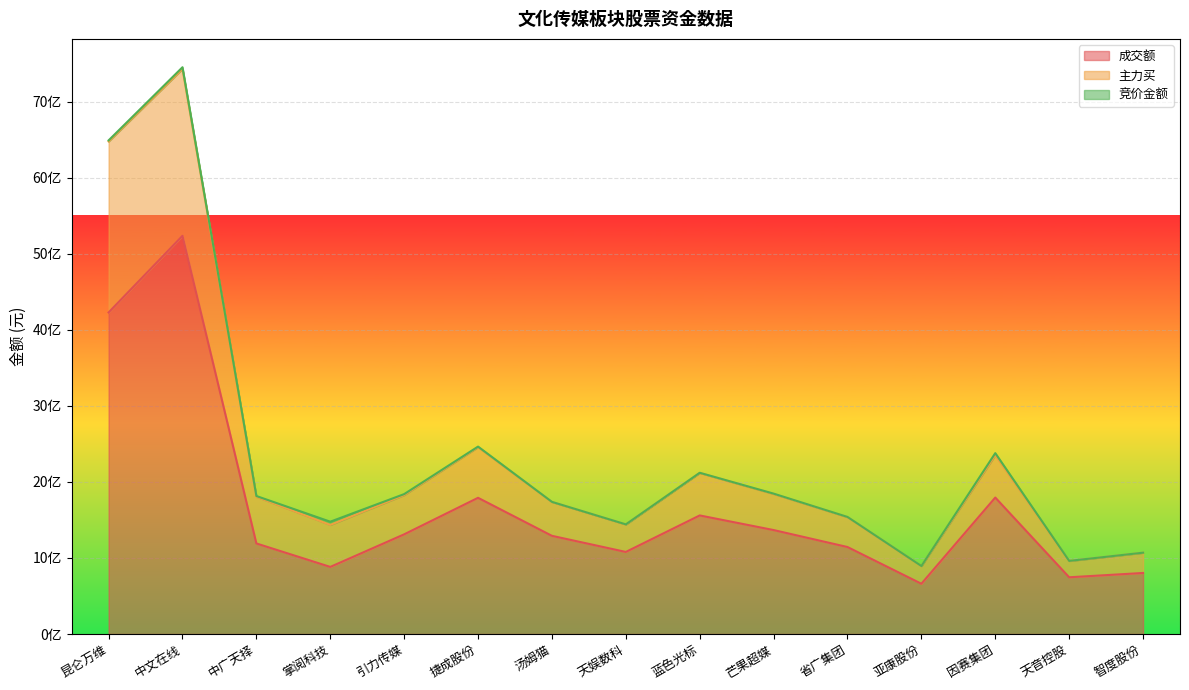

What is the smallest value displayed?

660885509